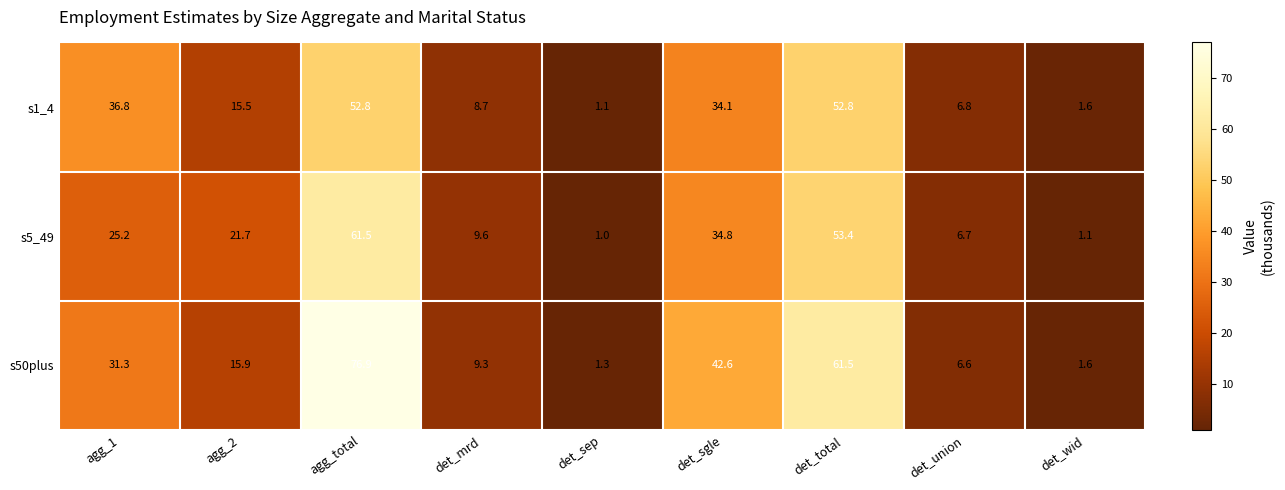

True or false: s50plus has a value of 2.0 at det_union.

False